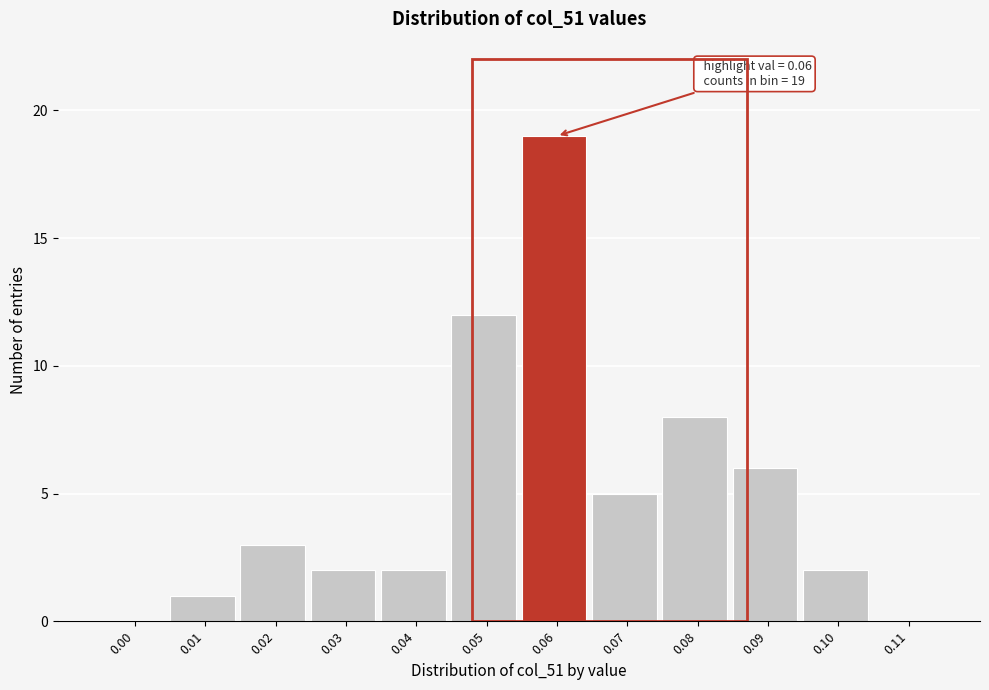

Reading right to left, what are all the values shown in this chart?

0.11=0	0.10=2	0.09=6	0.08=8	0.07=5	0.06=19	0.05=12	0.04=2	0.03=2	0.02=3	0.01=1	0.00=0